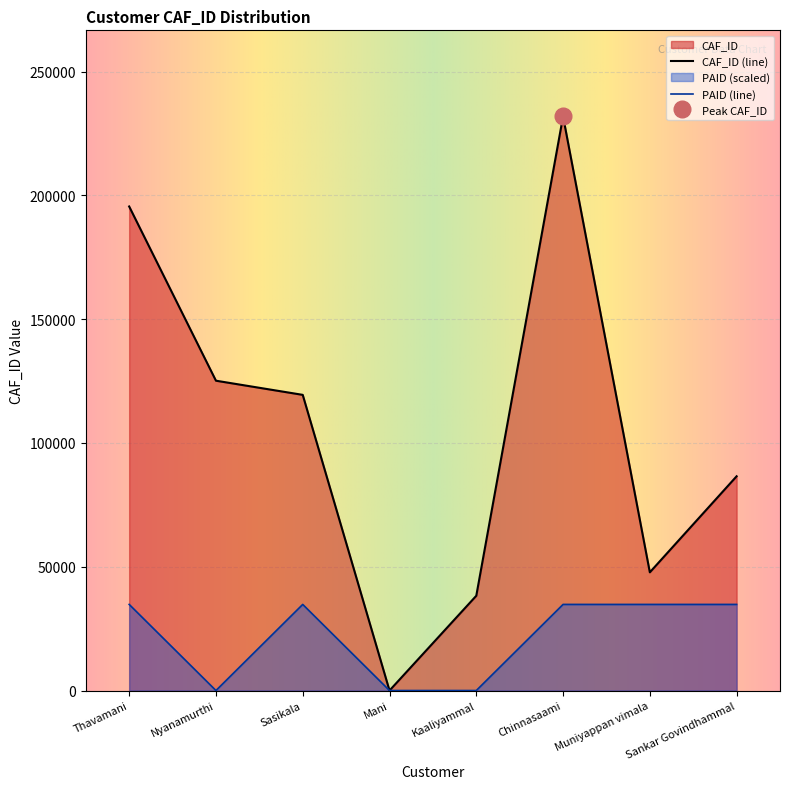

What is the value of the CAF_ID point at the 1st from the left?

195536